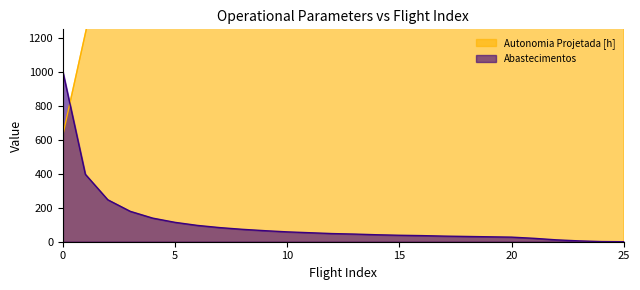

Count the number of categories in the chart.

26